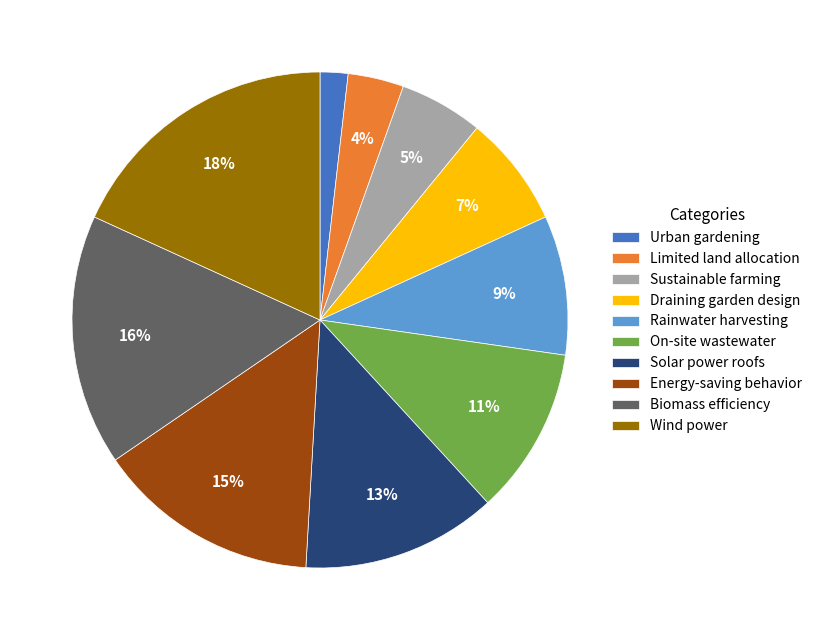

How many segments does this pie chart have?

10